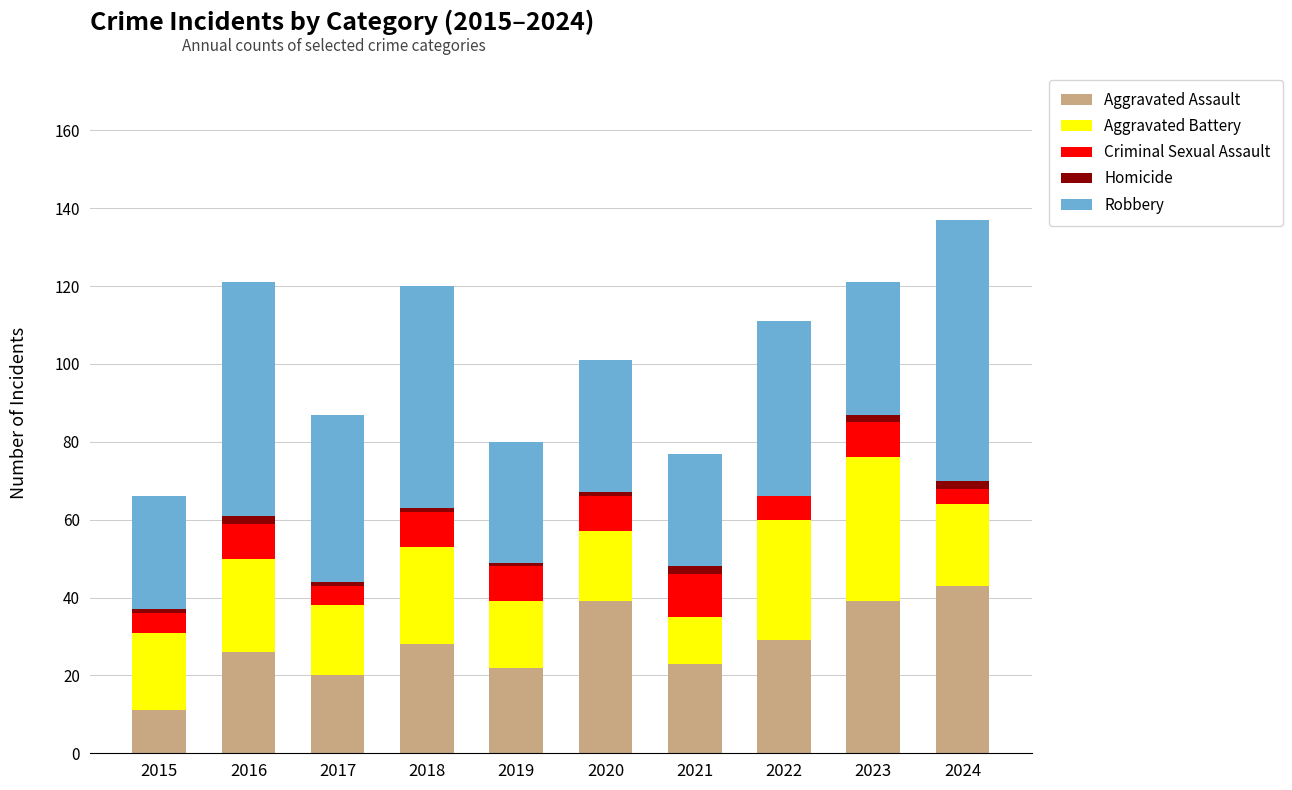

What is the total value across all series at 2022?

111